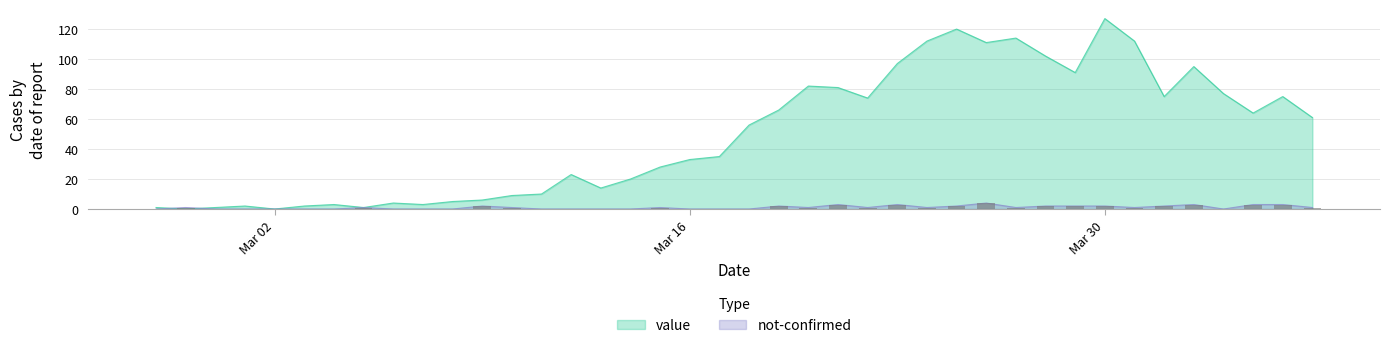

Which category has the highest value in the value series?

Mar 30